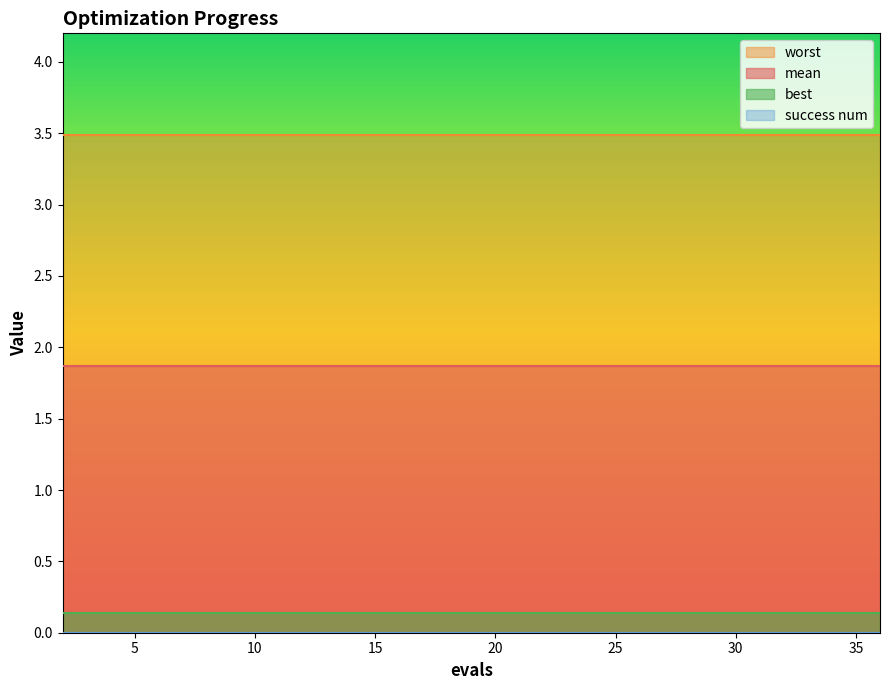

True or false: mean and worst cross at least once.

False